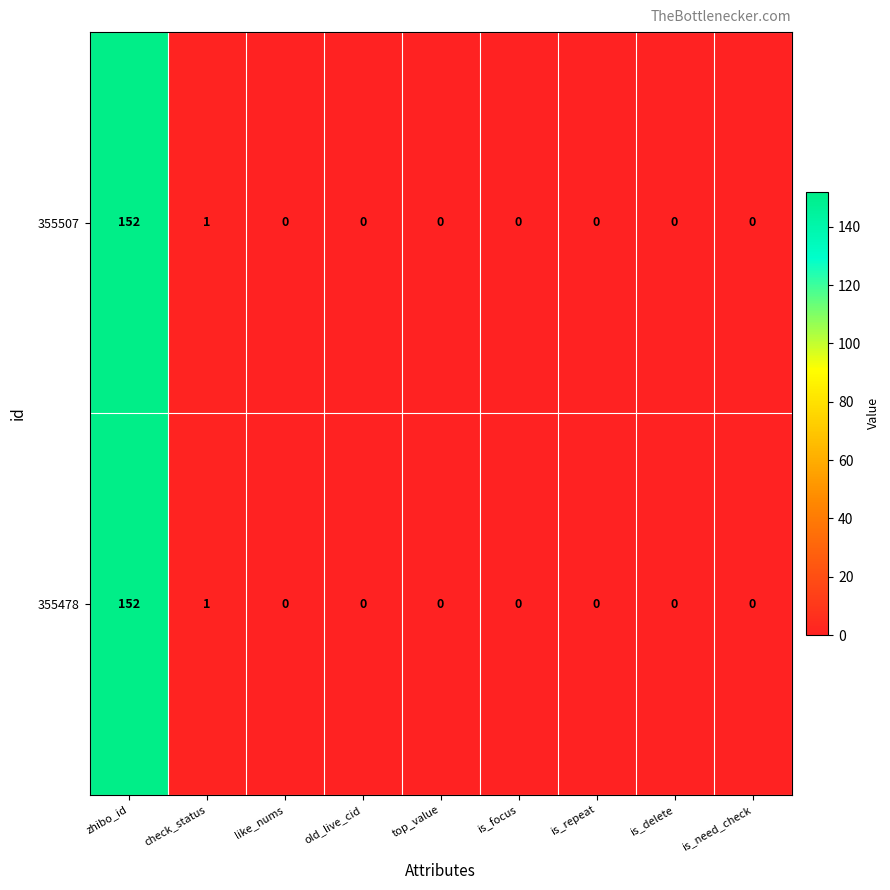

At which label is 355507 closest to 76?

check_status